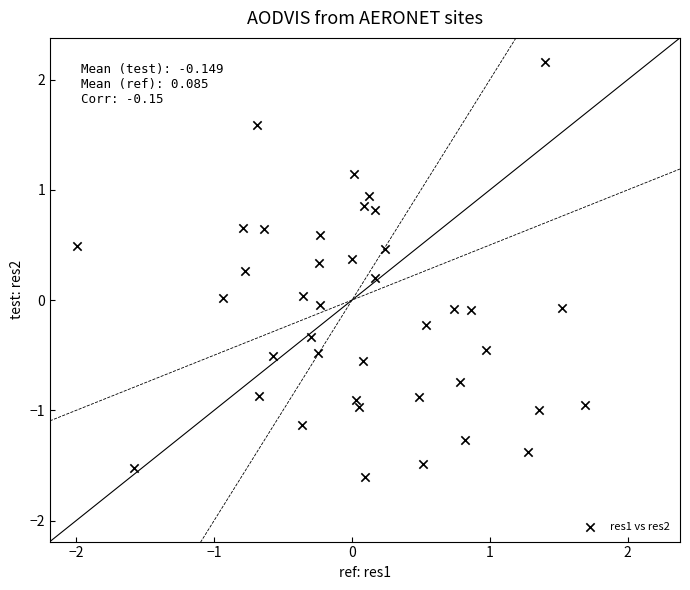

What is the range of Y values (max minus min)?

3.8